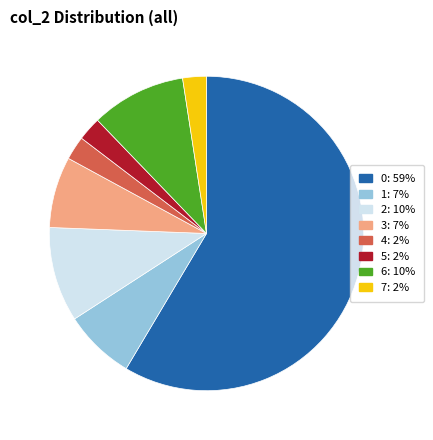

How many slices are in this pie chart?

8